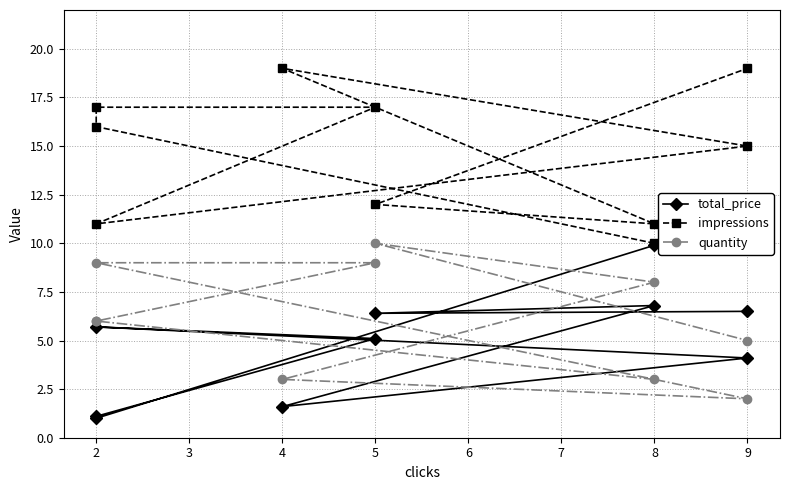

Does the chart have visible grid lines?

Yes